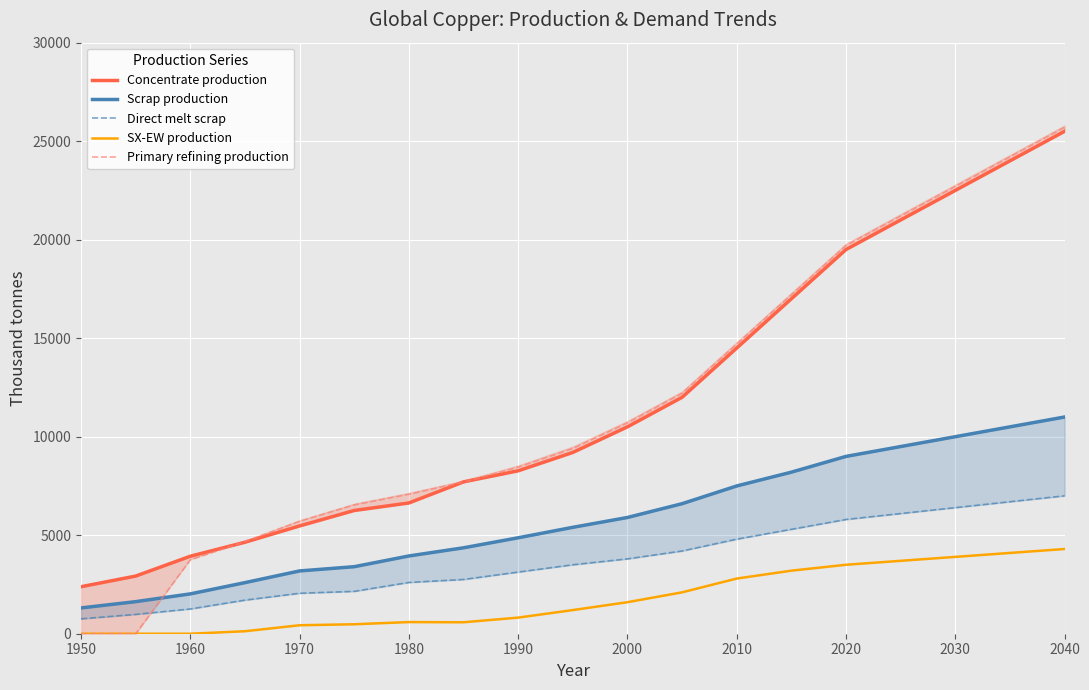

Read the SX-EW production value at 2040.

4300.0